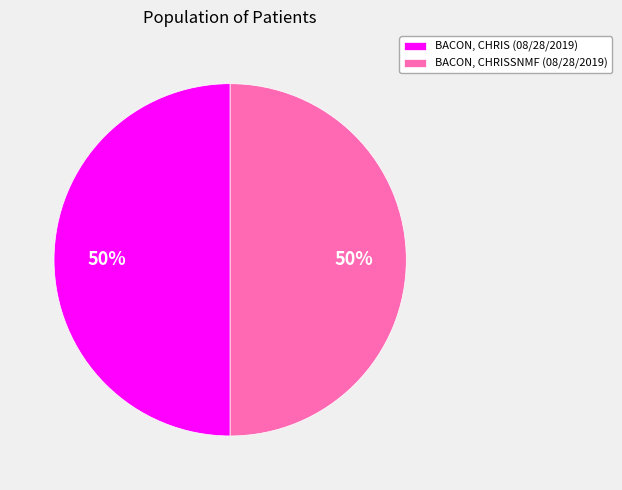

Is the sum of BACON, CHRISSNMF (08/28/2019) and BACON, CHRIS (08/28/2019) greater than half?

Yes